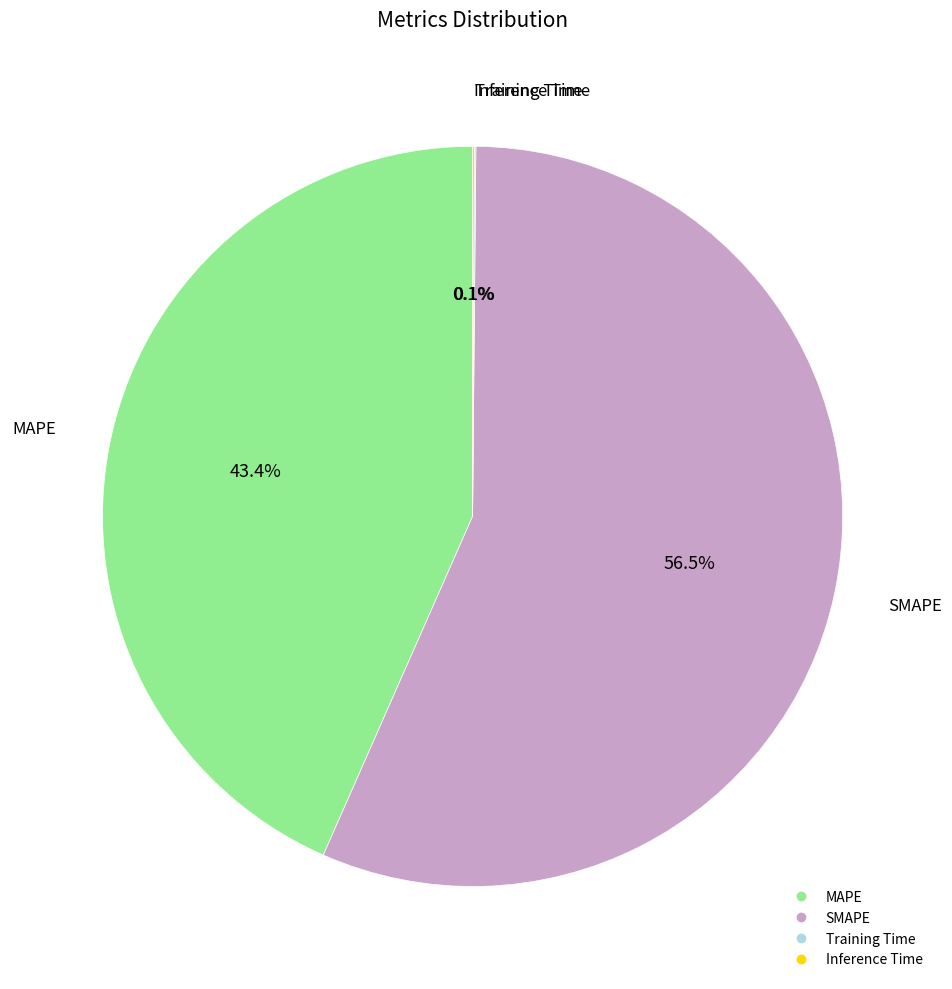

What is the ratio of the value at SMAPE to the value at MAPE?

1.3